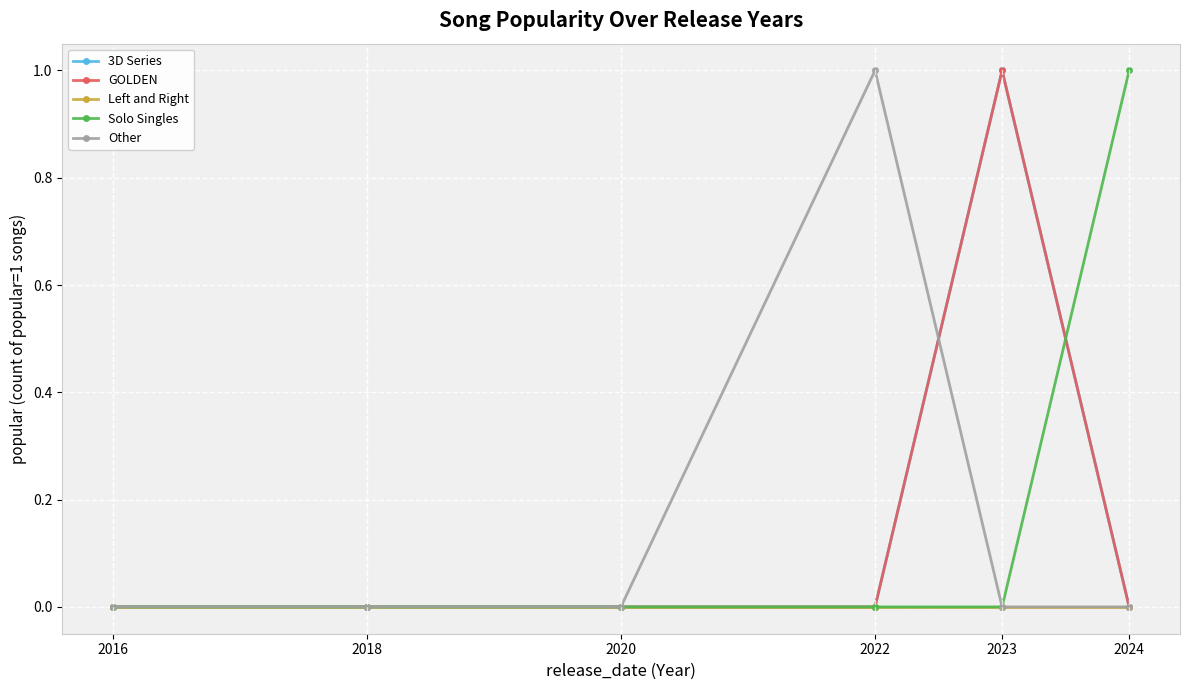

Between 2018 and 2020, which is larger?

2018